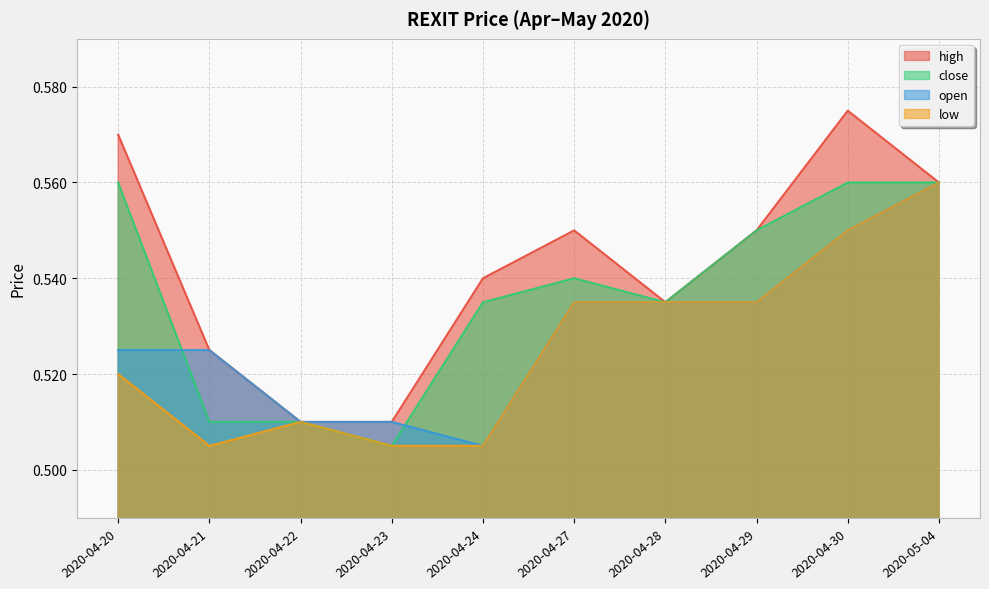

What position from the right is 2020-04-24?

6